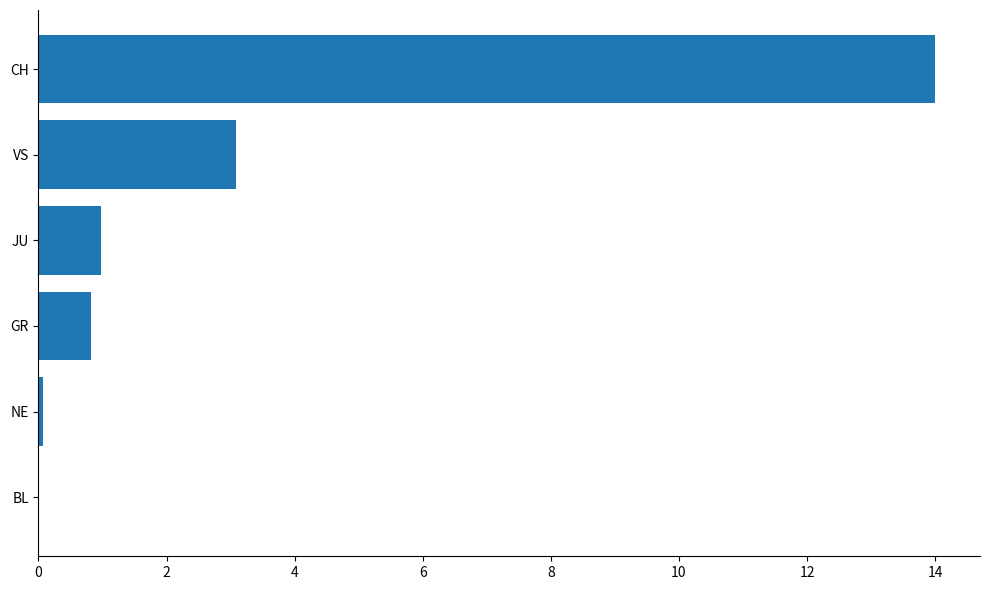

What is the sum of all values?

18.9